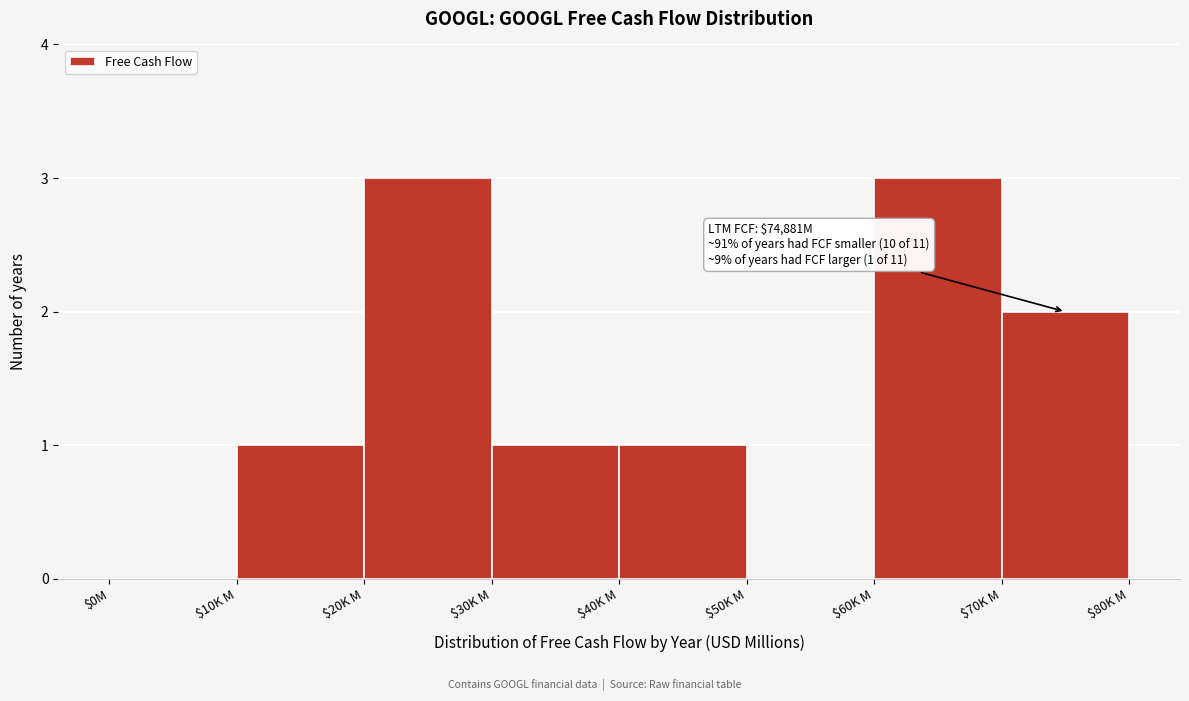

What is the sum of all values?

11